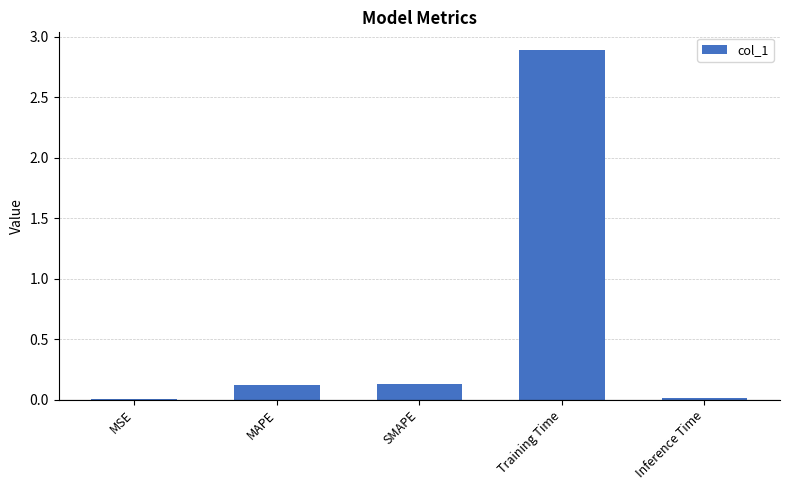

Which has a higher value, Training Time or MSE?

Training Time